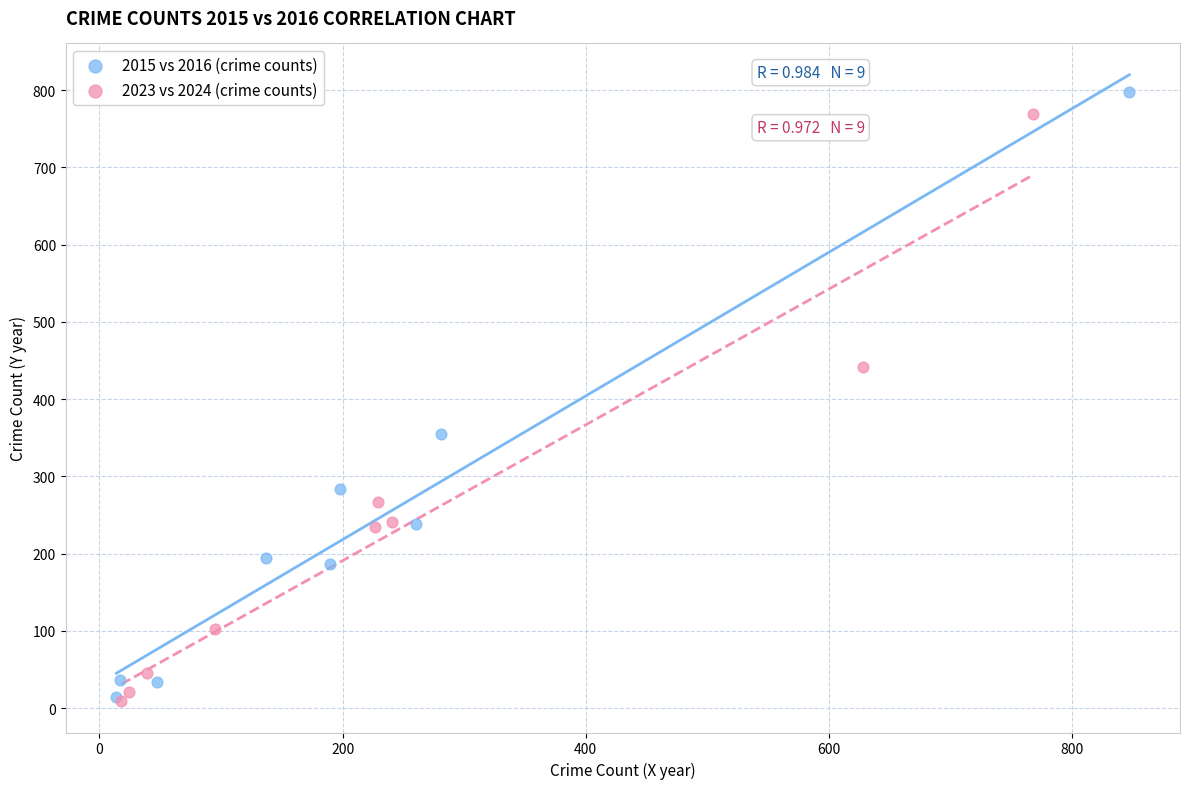

Which series has the largest Y range (max minus min)?

2015 vs 2016 (crime counts)